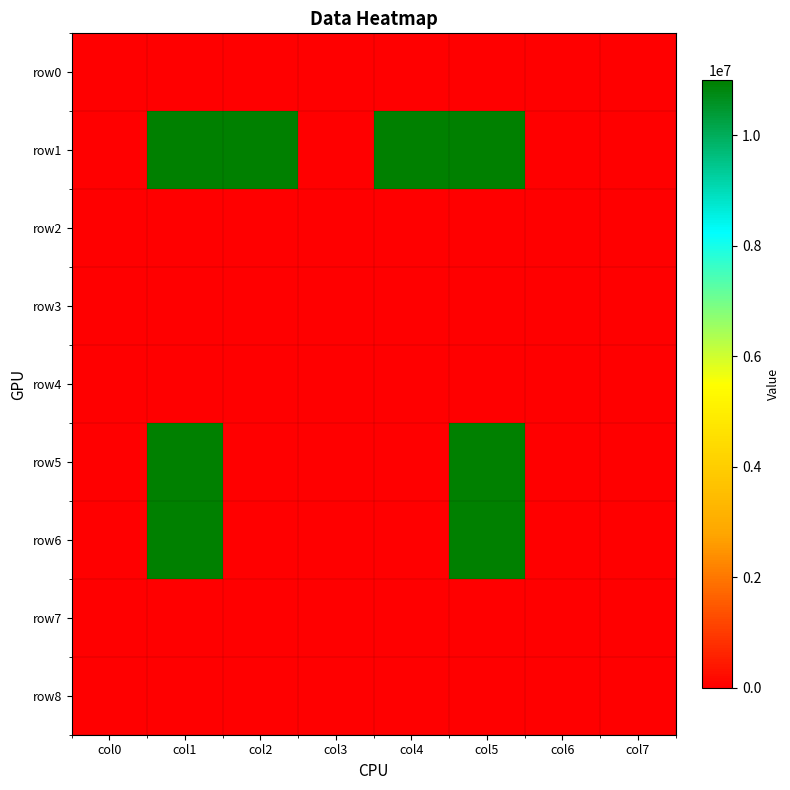

At which category is the sum across all series the highest?

col1